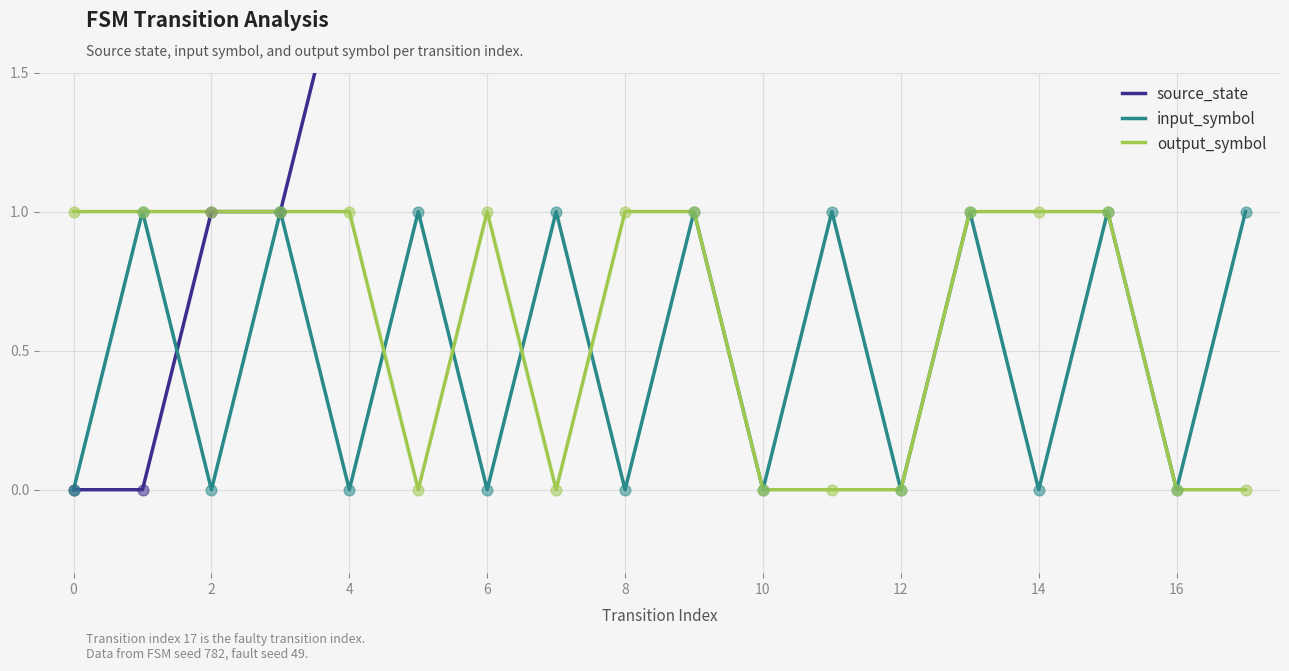

At how many categories does at least one series exceed 0?

18